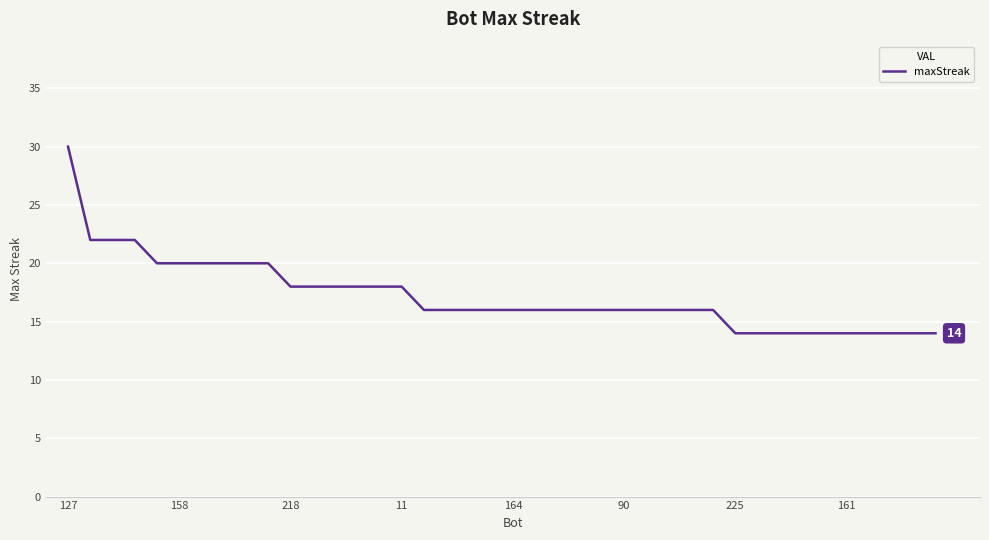

What is the minimum value shown in the chart?

14